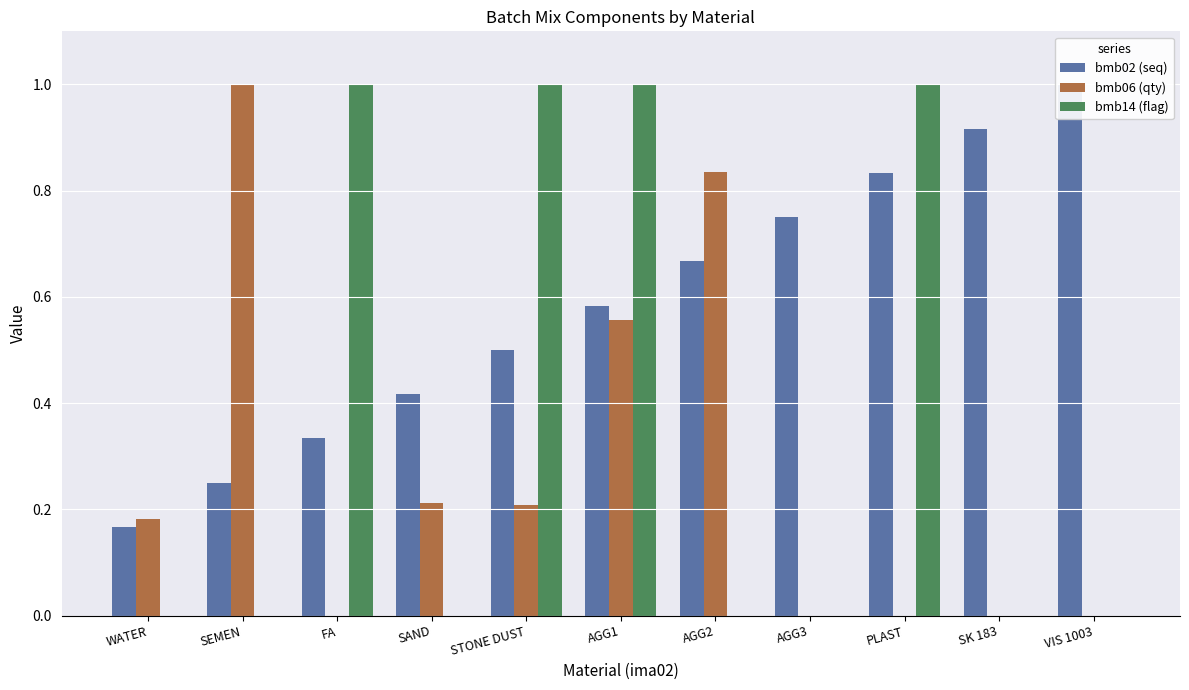

What are all the series names shown in the legend?

bmb02 (seq), bmb06 (qty), bmb14 (flag)